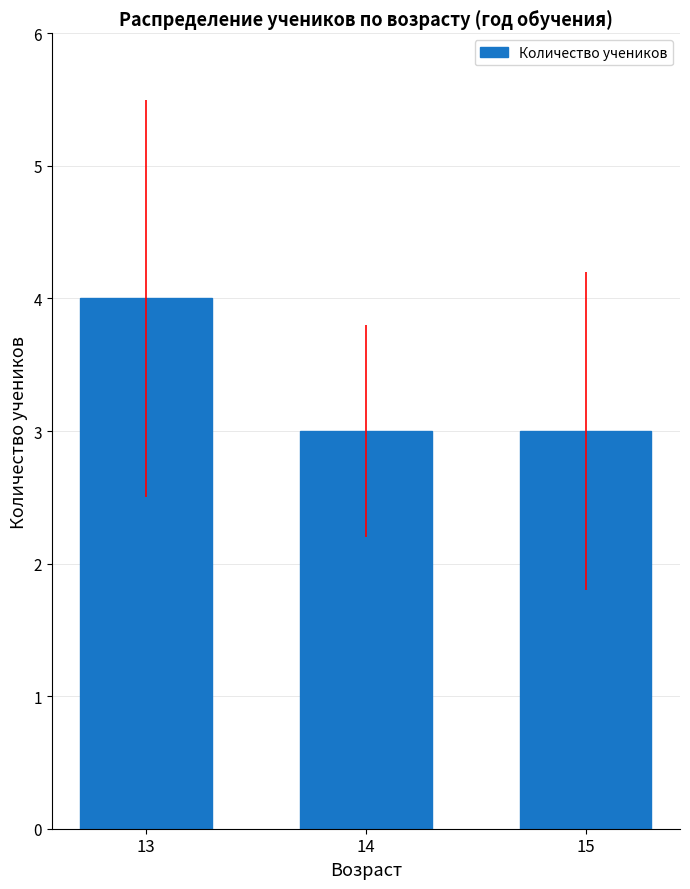

What is the maximum value shown in the chart?

4